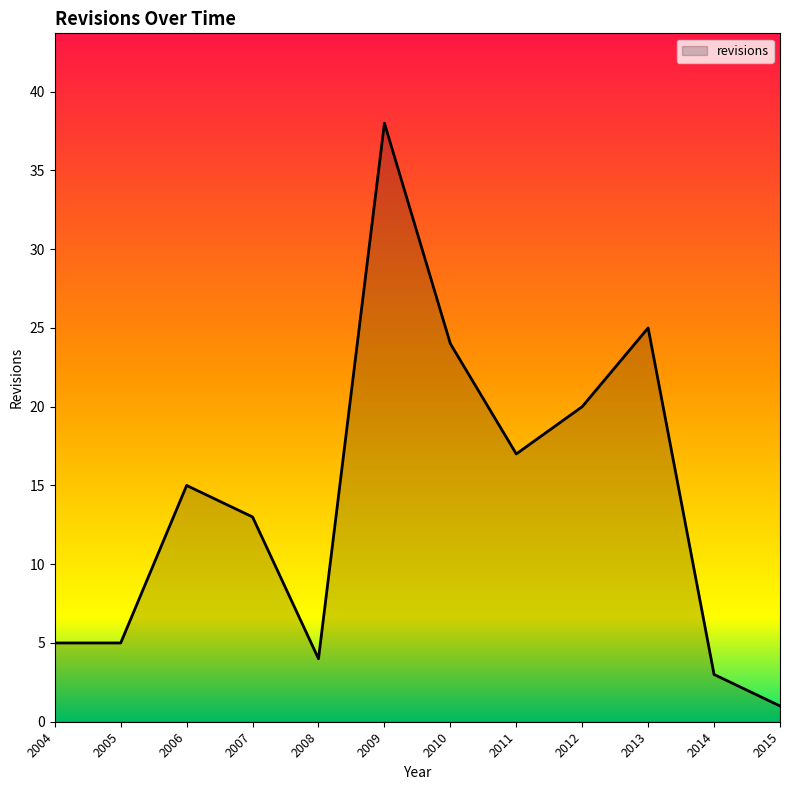

What is the change in value from 2006 to 2015?

-14